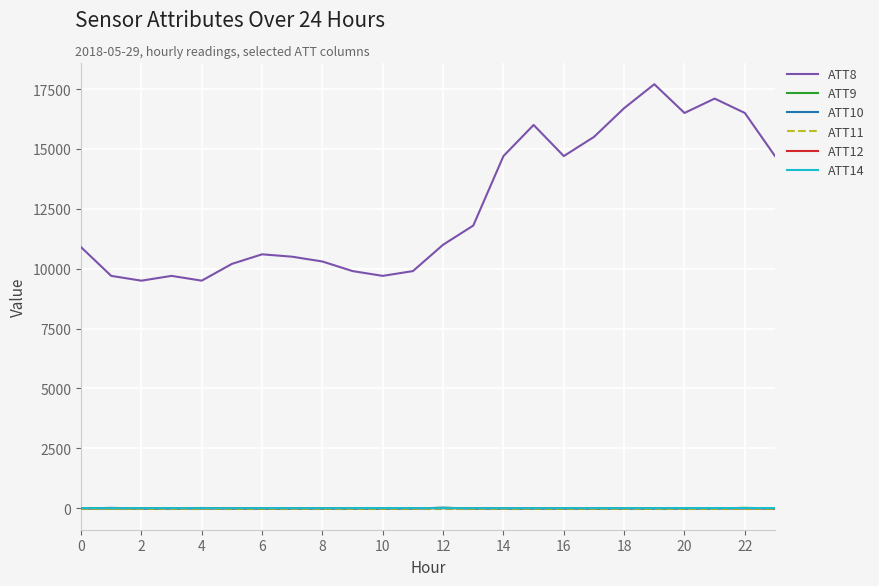

True or false: ATT8 and ATT9 intersect in this chart.

False